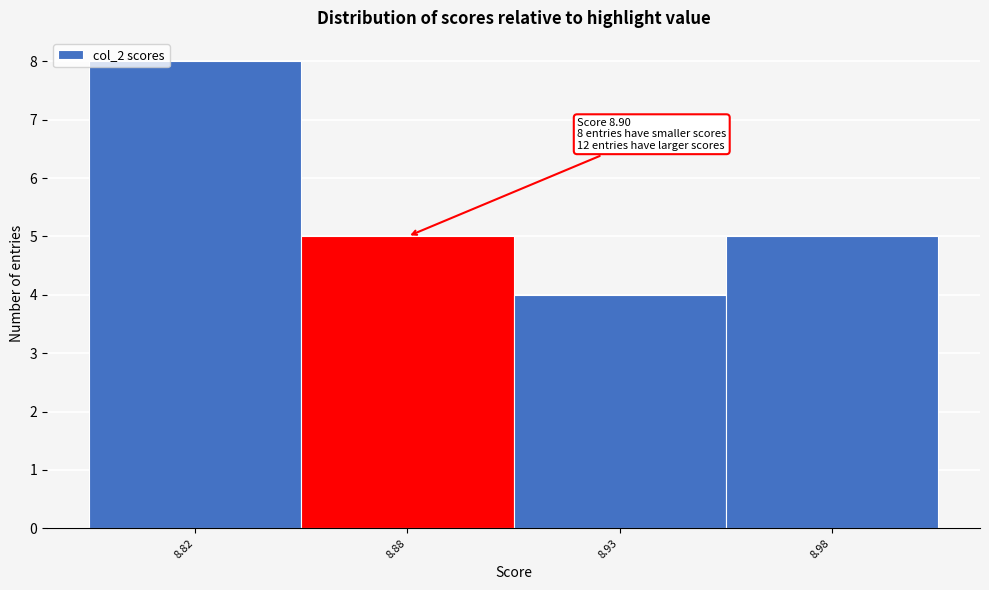

Reading left to right, transcribe all the data shown in this chart.

8.82=8	8.88=5	8.93=4	8.98=5